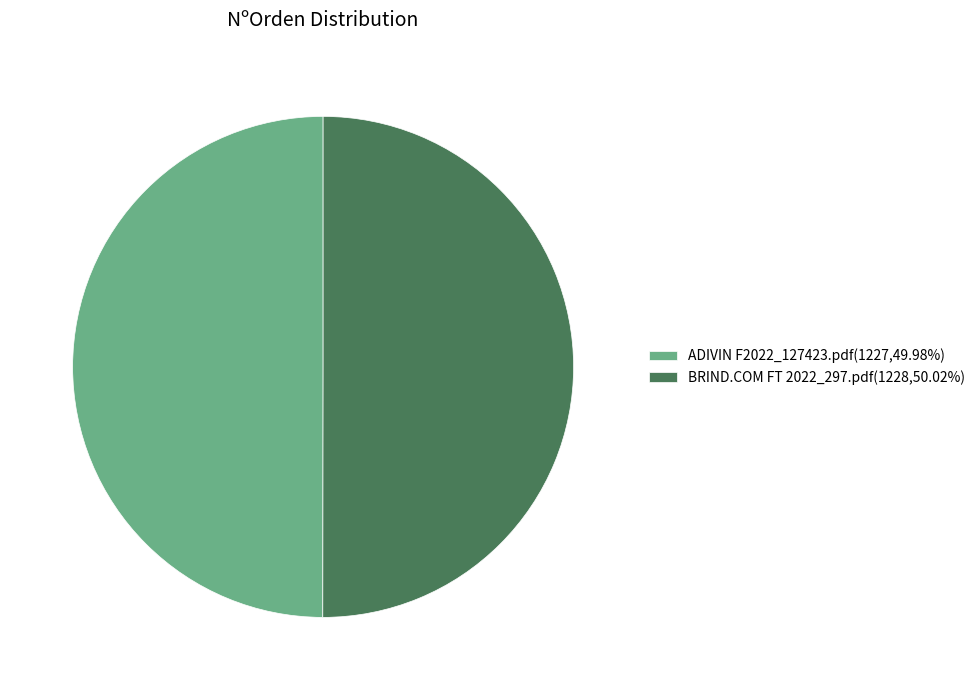

Approximately how many times larger is the value at ADIVIN F2022_127423.pdf(1227,49.98%) compared to BRIND.COM FT 2022_297.pdf(1228,50.02%)?

1.0